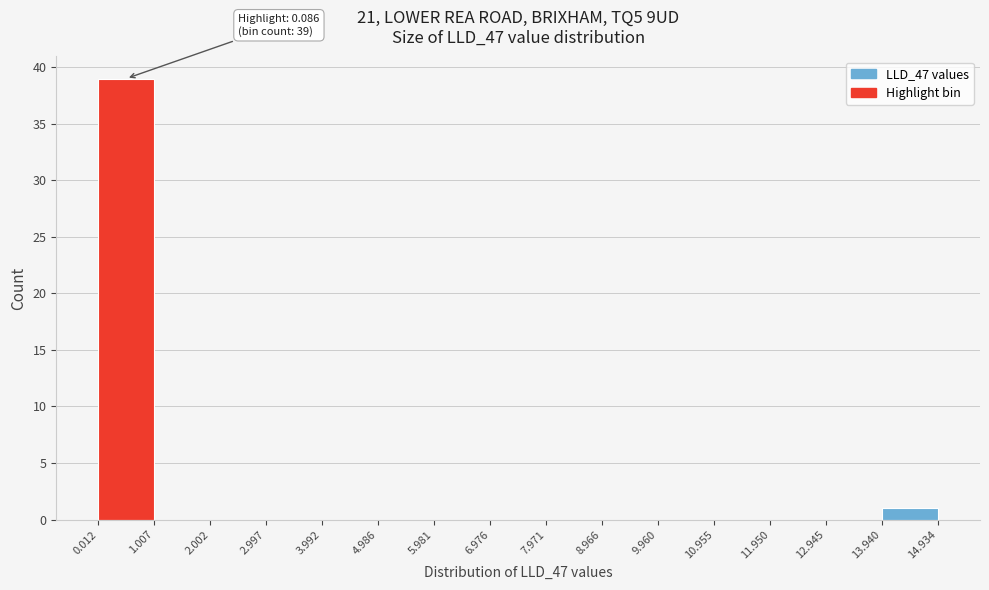

Over which range of the x-axis is the bar tallest?

0.012 to 1.007